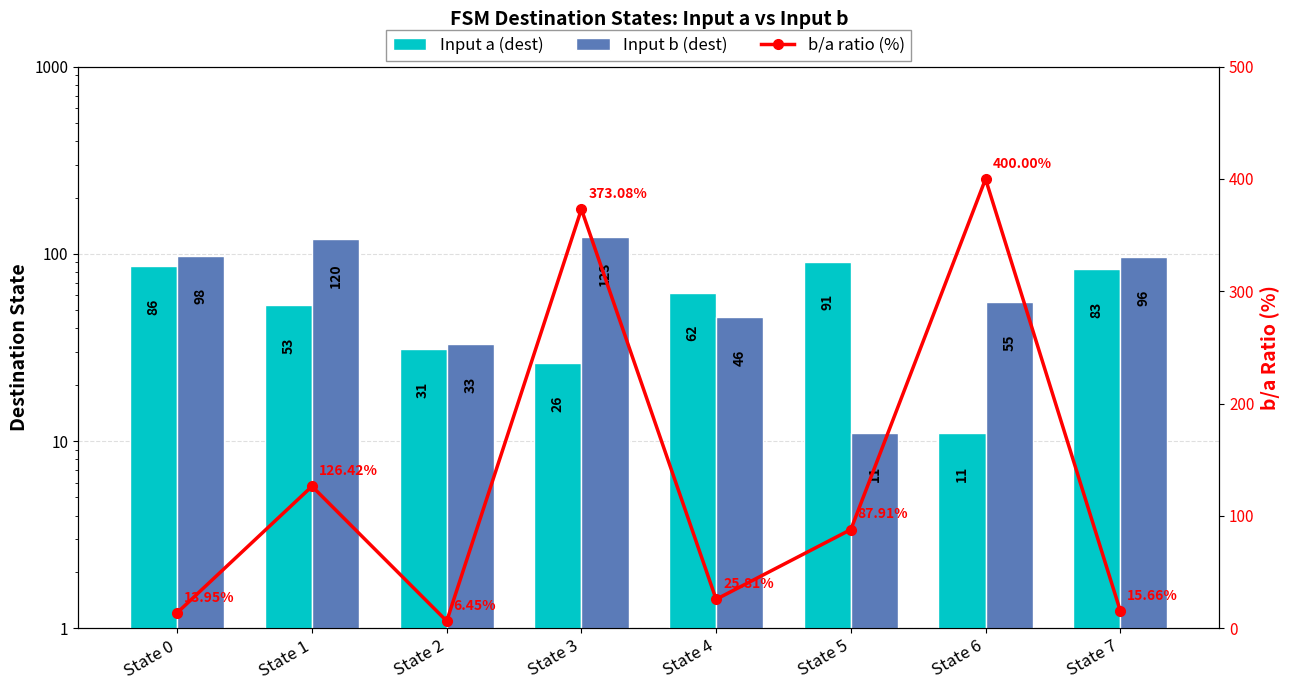

Between State 4 and State 7, which is larger?

State 7